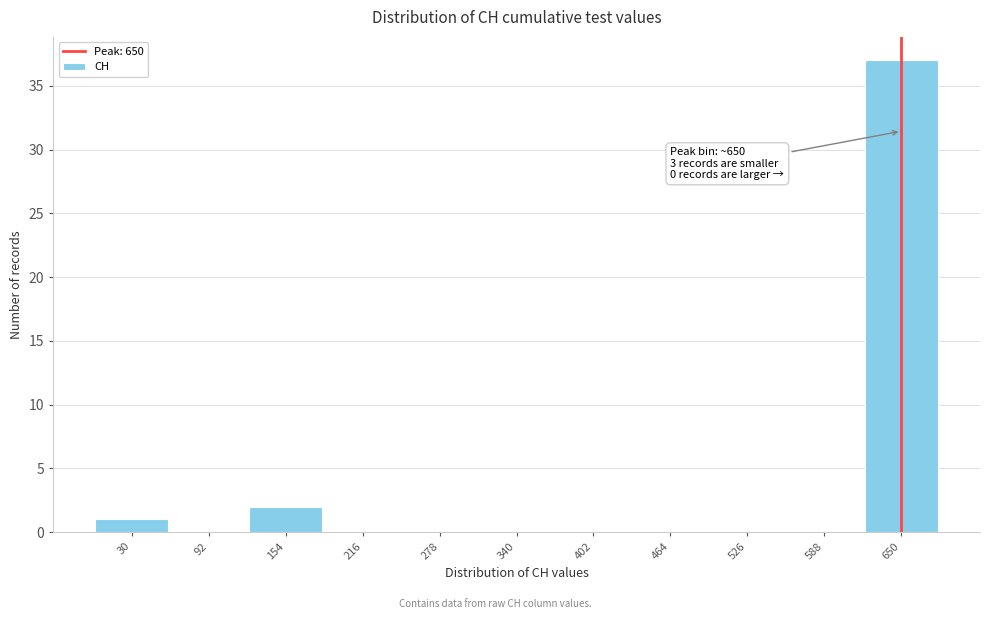

Over which range of the x-axis is the bar tallest?

620 to 680